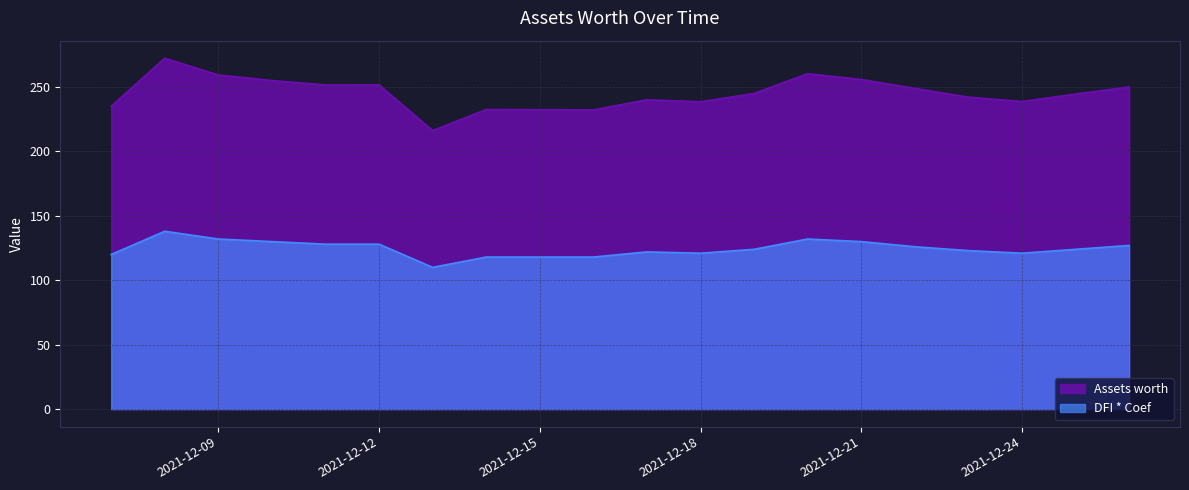

What is the difference between the DFI * Coef values at 2021-12-22 and 2021-12-12?

2.0